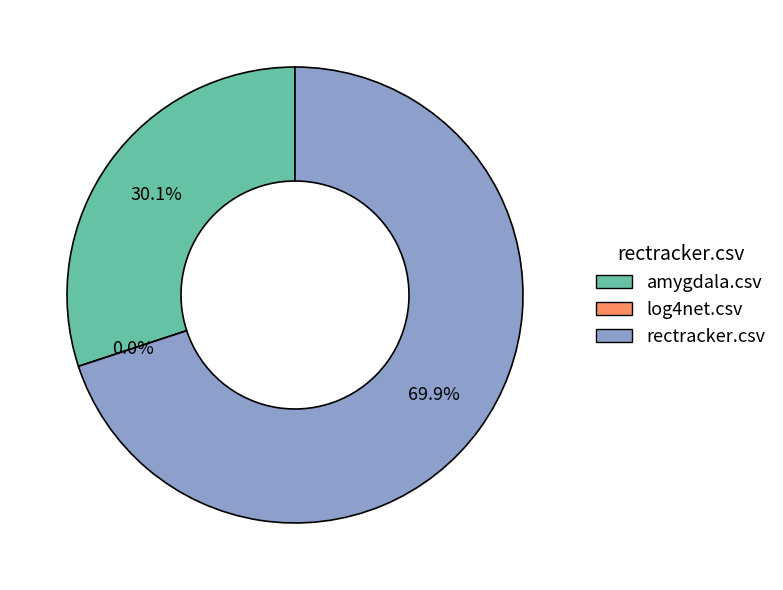

To the nearest percent, what is the average slice percentage?

33%